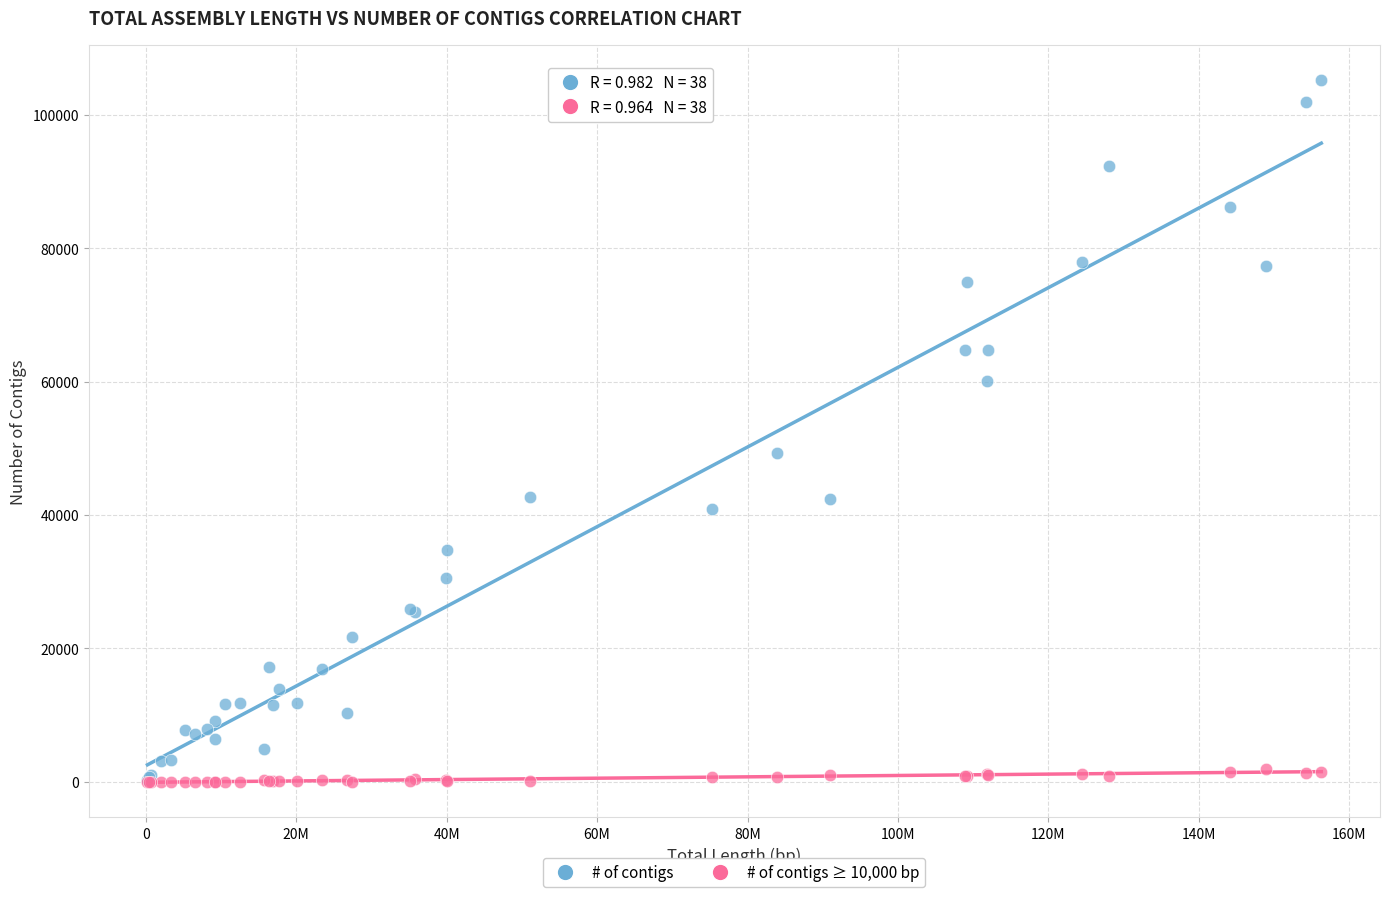

Across all series, what Y value is closest to 52617?

49322